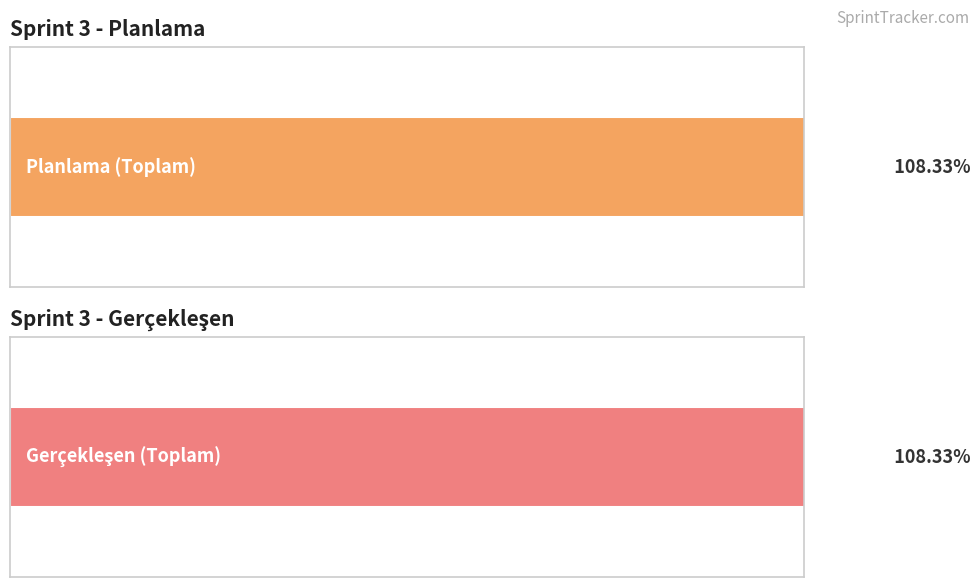

What are all the series names shown in the legend?

Planlama, Gerçekleşen